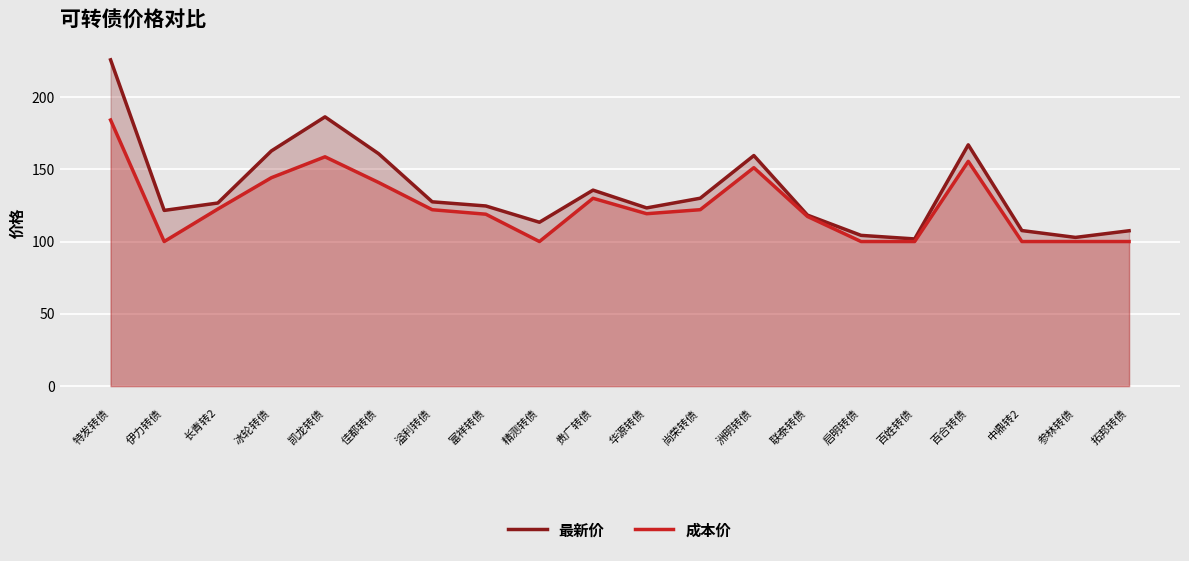

True or false: 最新价 has more than 2 interior local peaks.

True